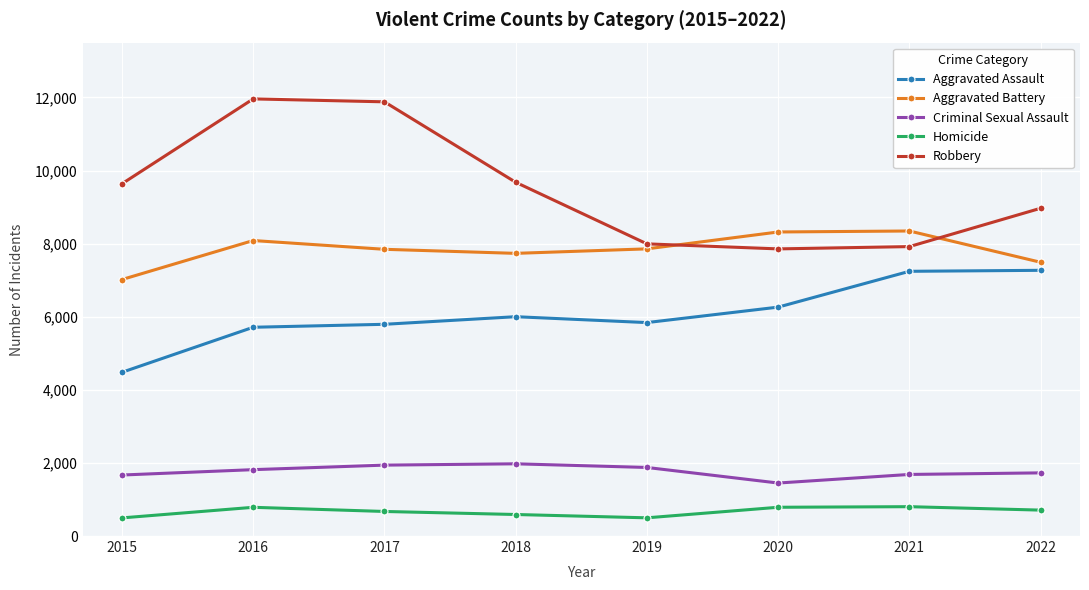

Does the chart have visible grid lines?

Yes